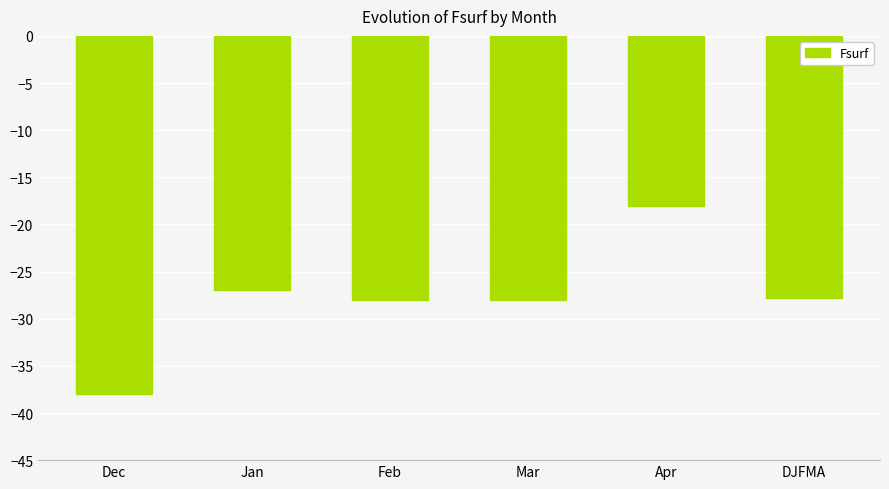

What is the difference between the maximum and minimum values?

20.0